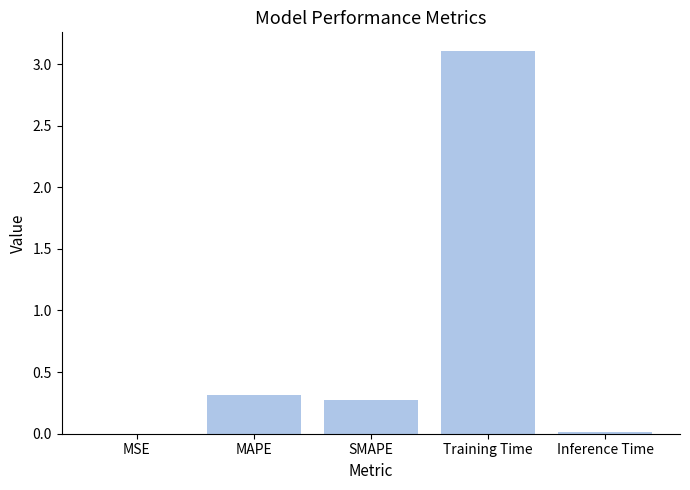

Count the number of data series in this chart.

1